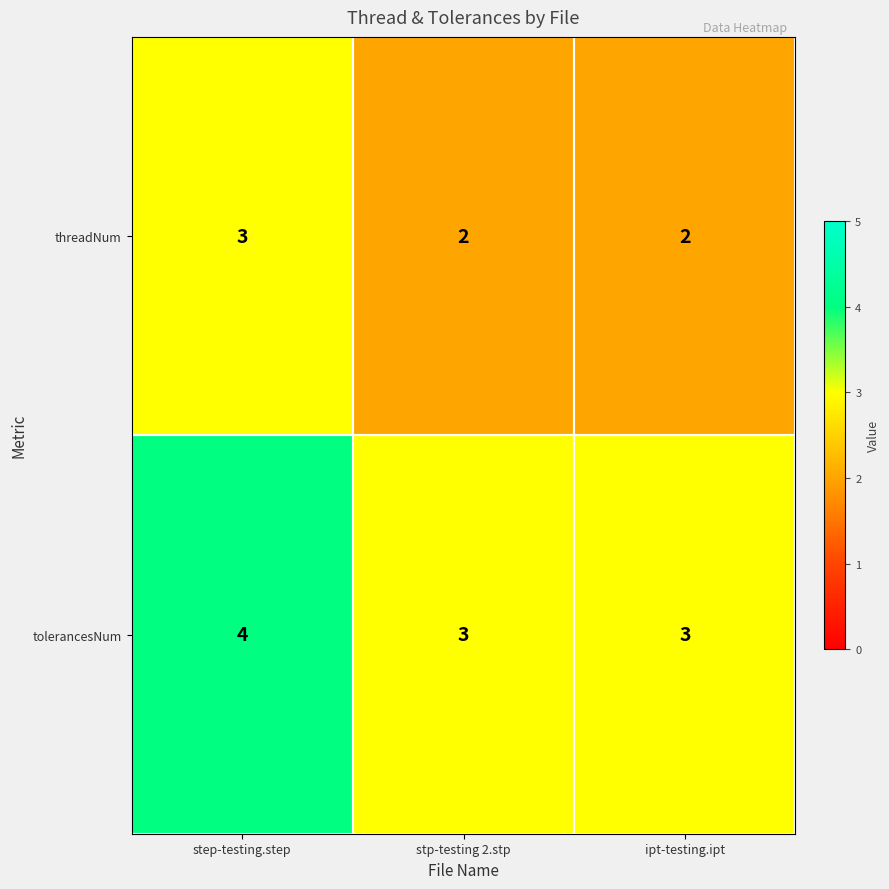

At which category is the sum across all series the highest?

step-testing.step